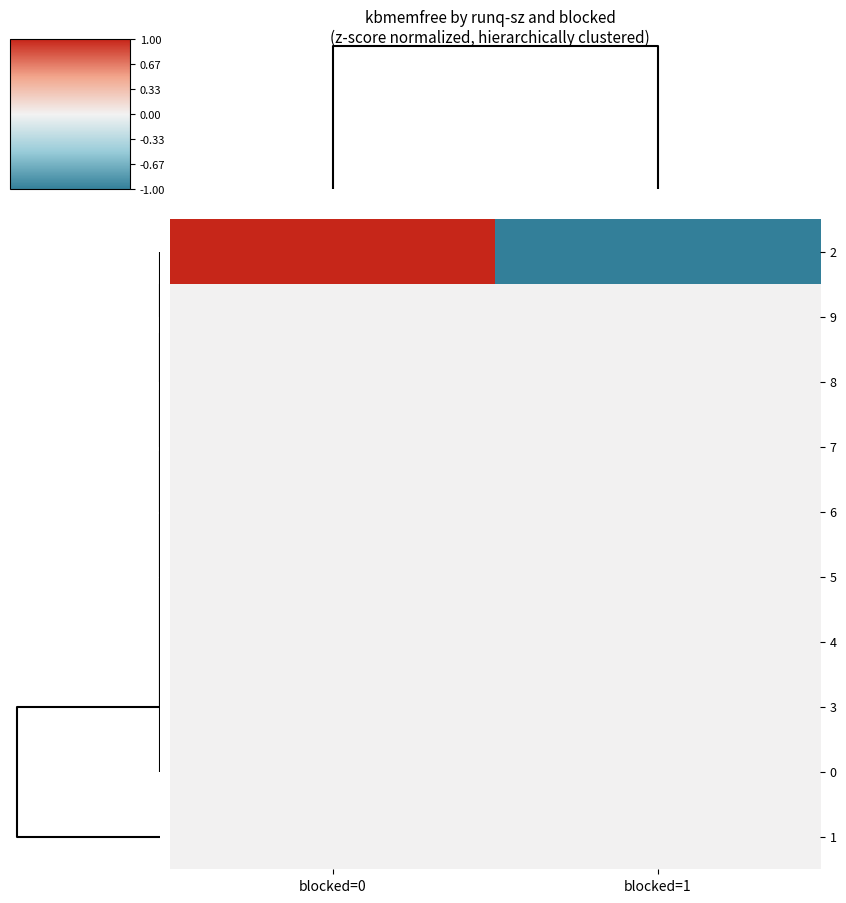

What is the total value across all series at blocked=0?

1